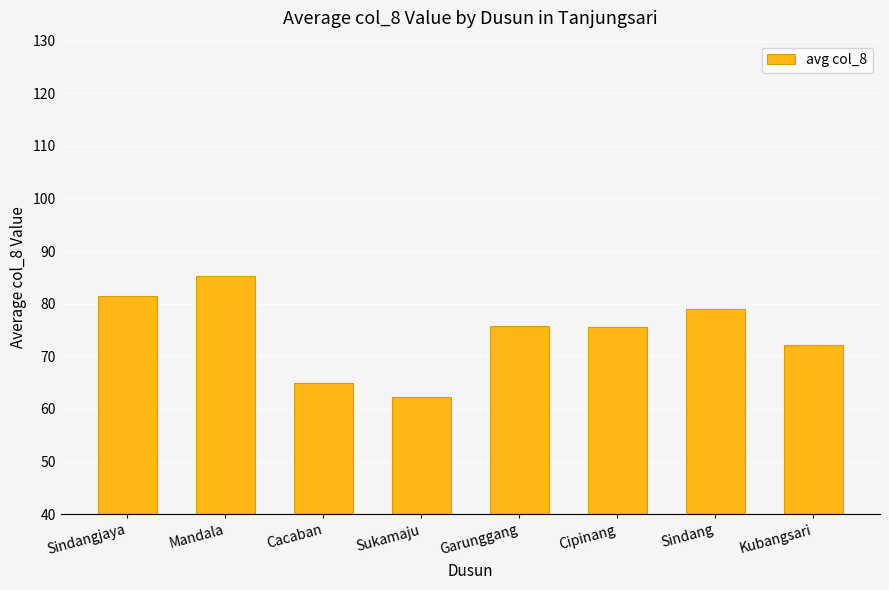

Does the chart contain any negative values?

No